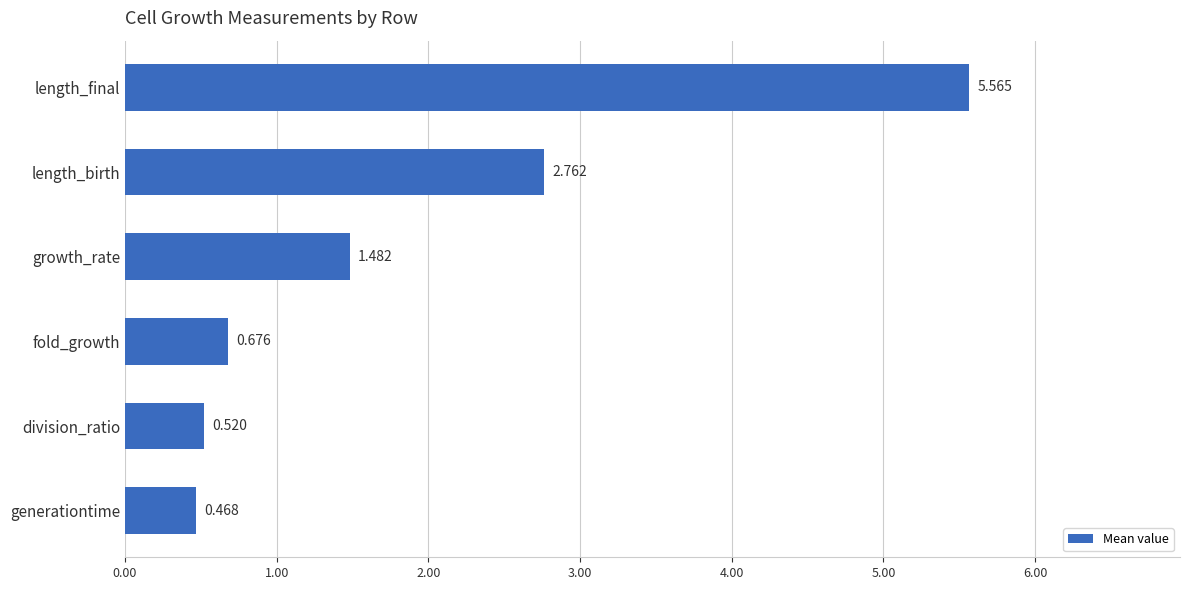

What is the sum of all values?

11.5